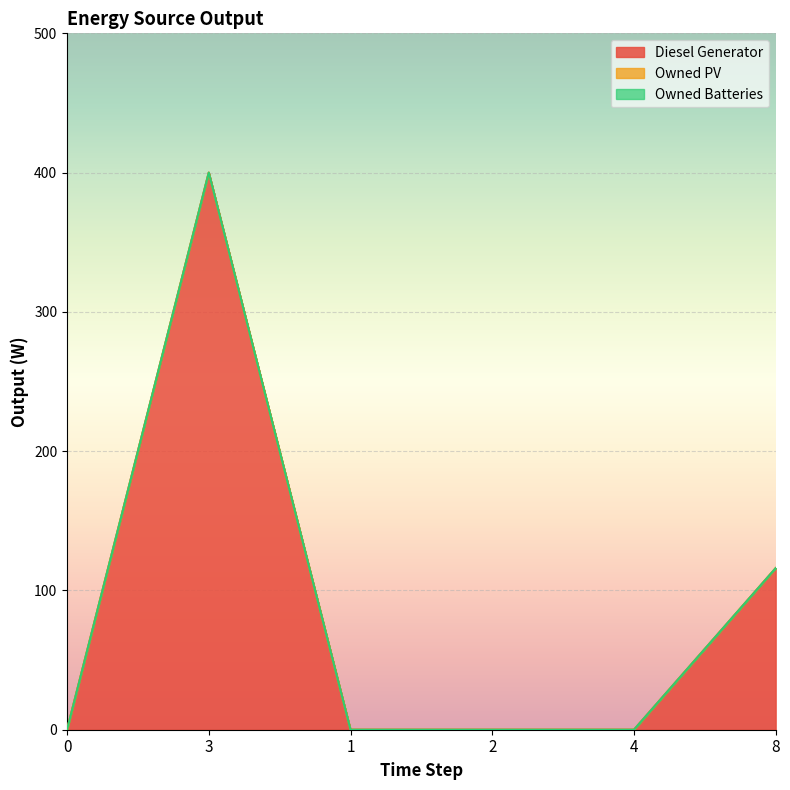

What are all the series names shown in the legend?

Diesel Generator, Owned PV, Owned Batteries